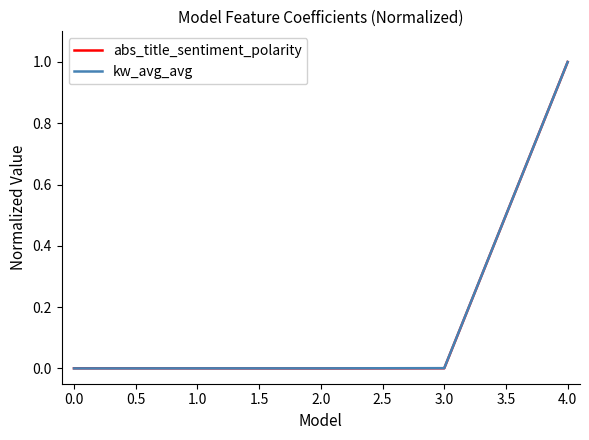

Is the value of kw_avg_avg at 0.0 greater than the value of abs_title_sentiment_polarity at 4.0?

No